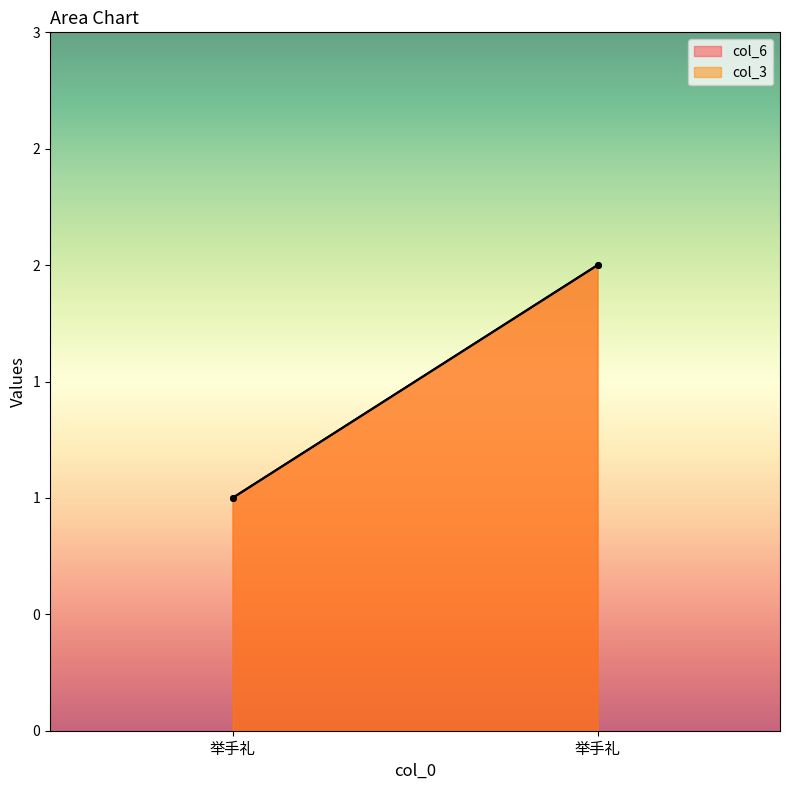

Between 举手礼 and 举手礼, which series saw the biggest shift?

col_6